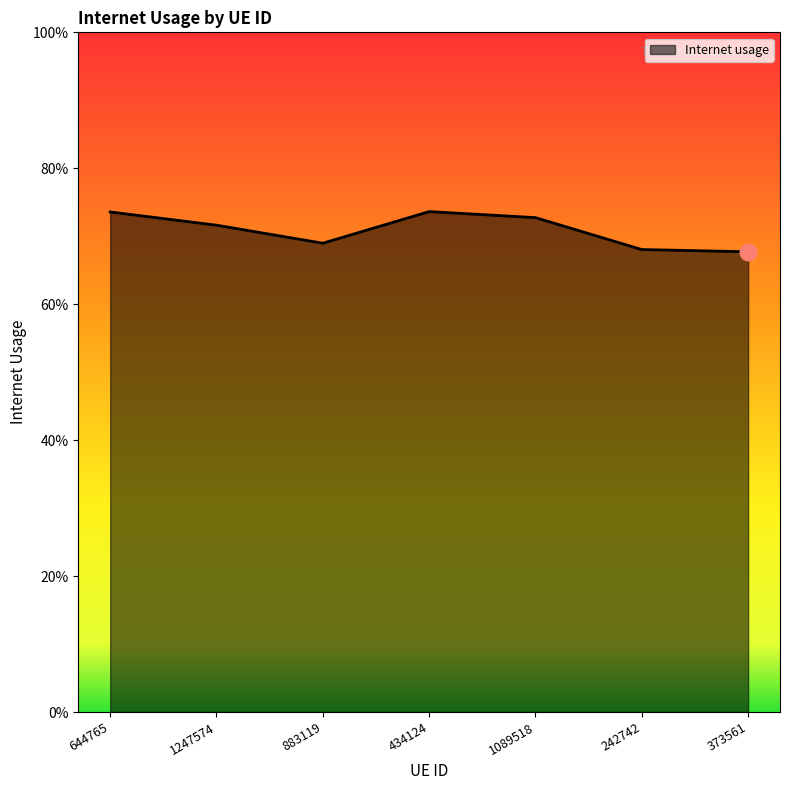

What is the approximate value at 1247574?

0.7